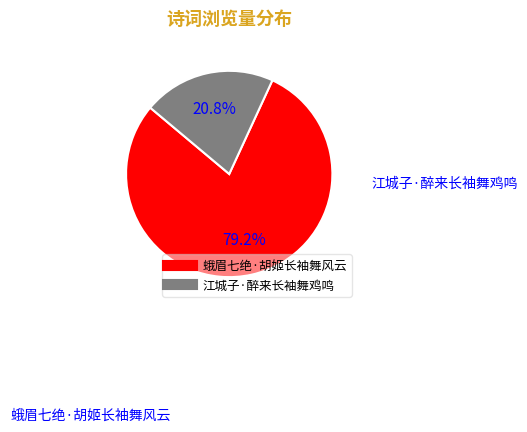

To the nearest percent, what is the difference between the largest and smallest slice percentages?

58%